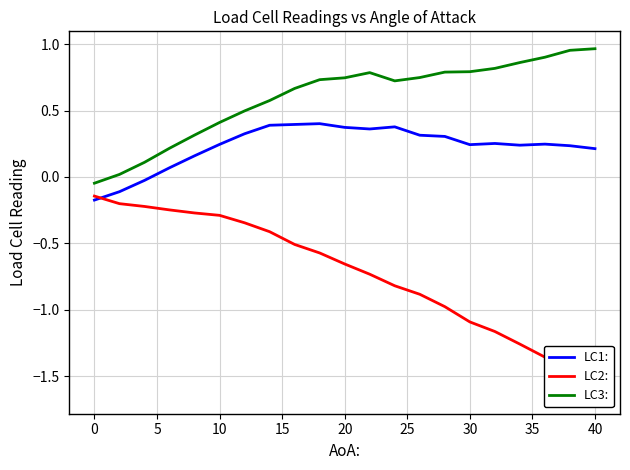

True or false: LC3: and LC1: intersect in this chart.

False